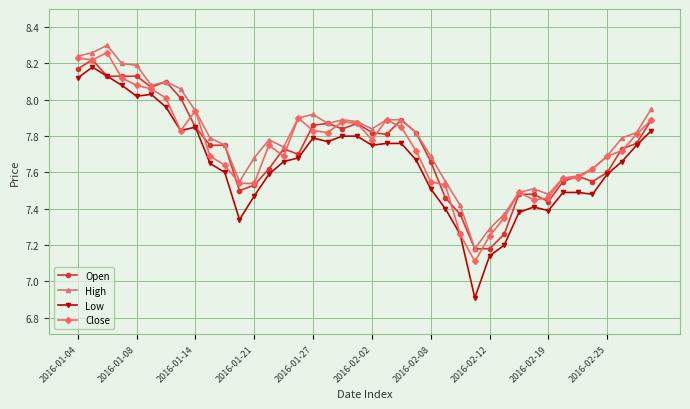

Which series has the widest spread of values?

Low